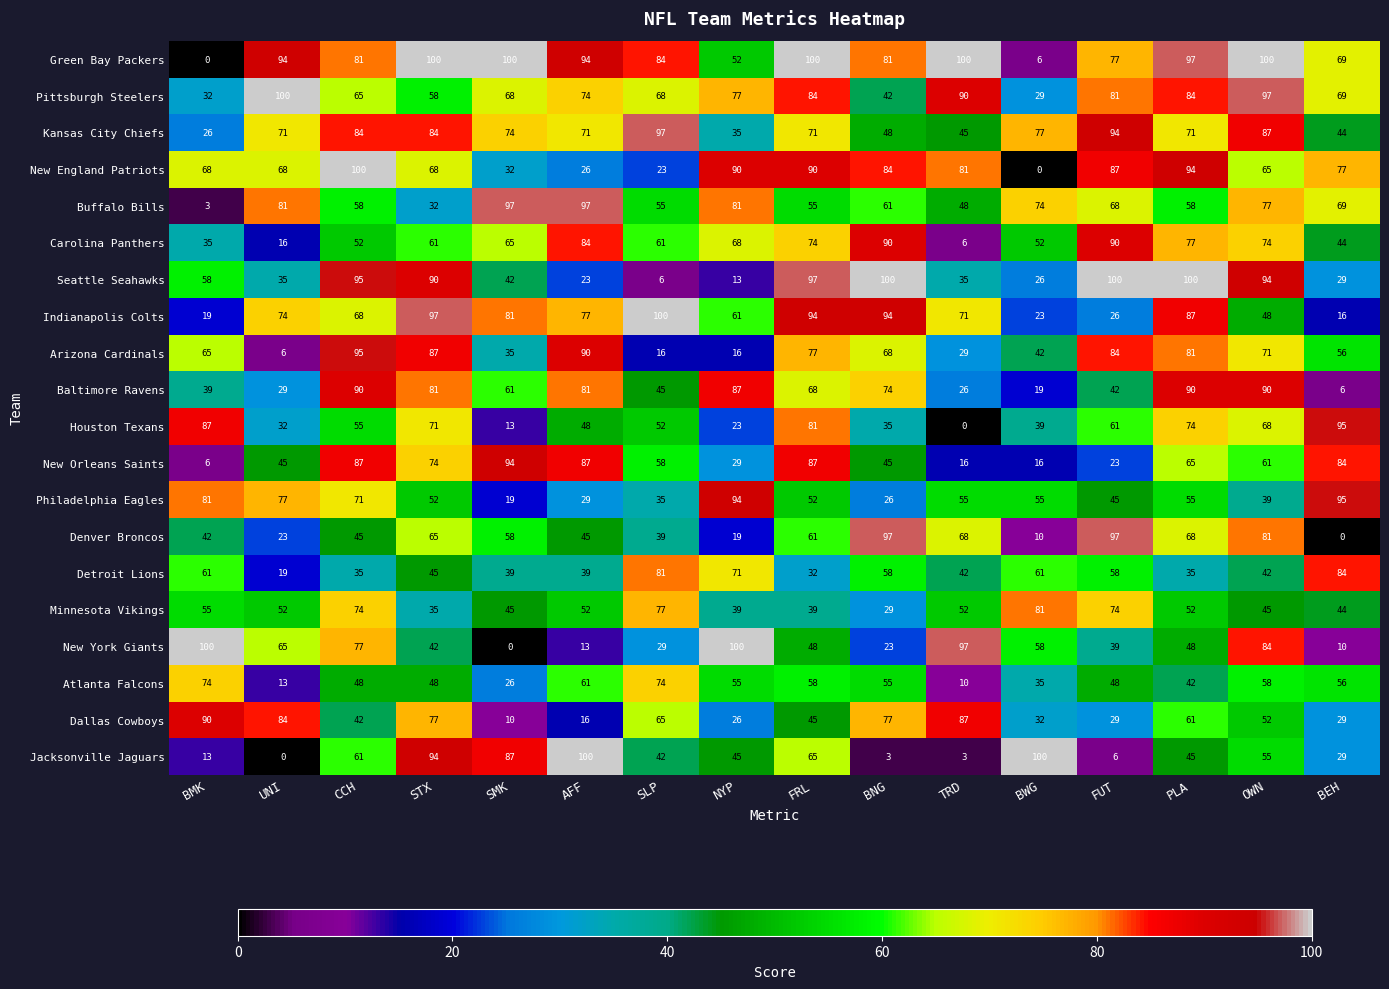

The Dallas Cowboys series shows 49 at BEH. True or false?

False